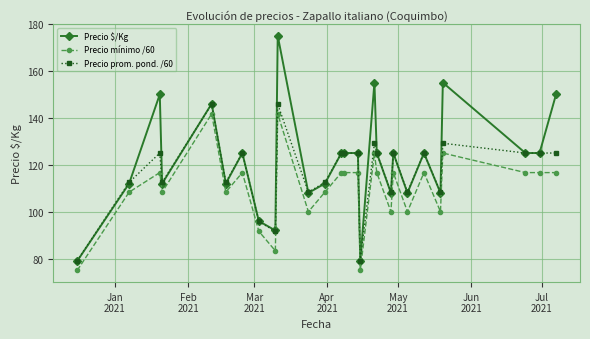

List the series in order of their overall mean, lowest first.

Precio mínimo /60, Precio prom. pond. /60, Precio $/Kg